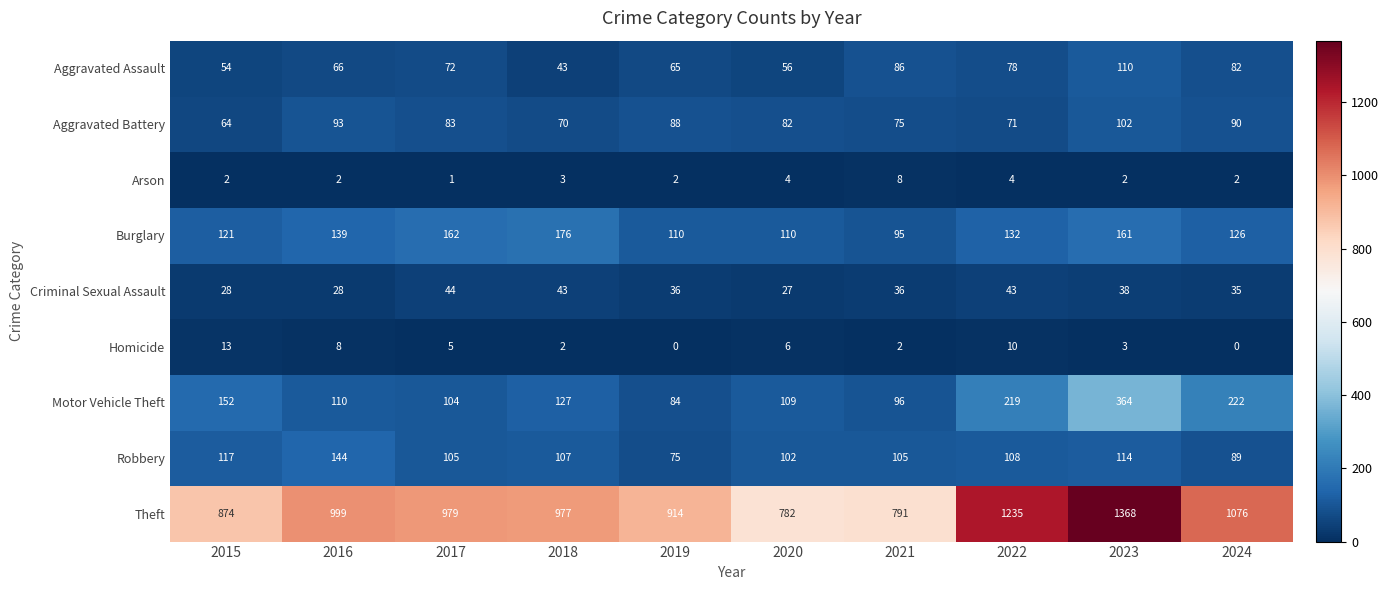

What is the average value of the Theft series?

1000